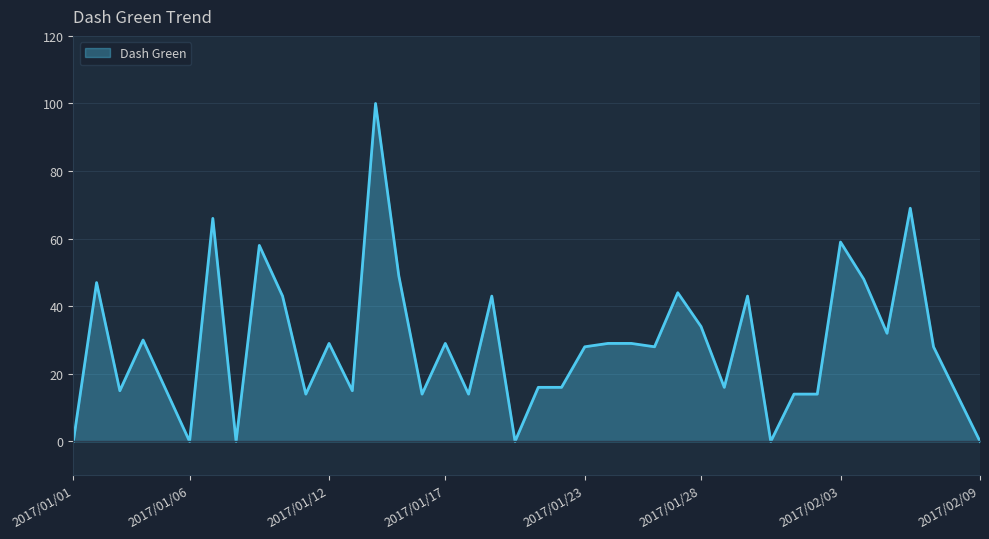

What is the maximum value shown in the chart?

100